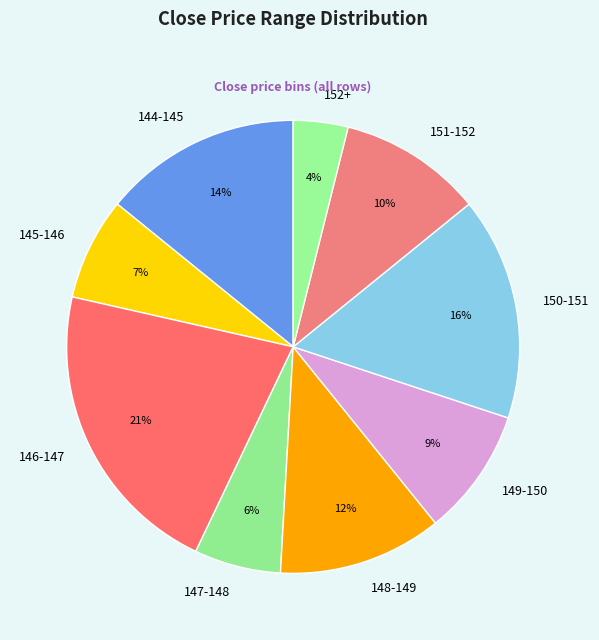

To the nearest percent, what portion does 150-151 represent?

16%